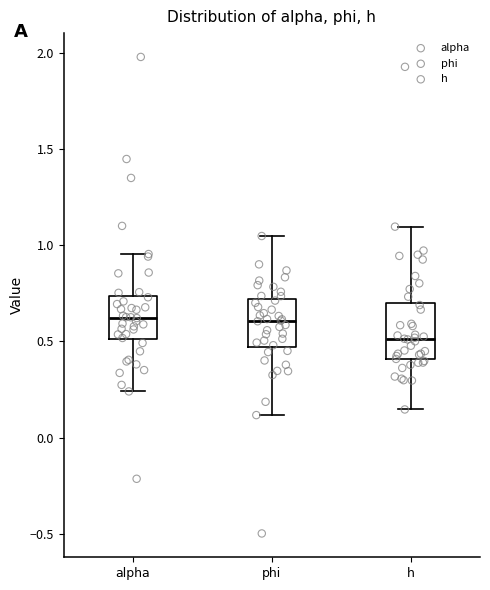

Reading left to right, transcribe this box plot: for each box, give where its median line is, the range the box spans, and where its two whiskers end, as read against the y-axis. The values are not printed on the chart, so give them approximately, as read against the axis.

alpha: median 0.60, box 0.50 to 0.75, whiskers 0.25 to 0.95
phi: median 0.60, box 0.45 to 0.70, whiskers 0.10 to 1.05
h: median 0.50, box 0.40 to 0.70, whiskers 0.15 to 1.10